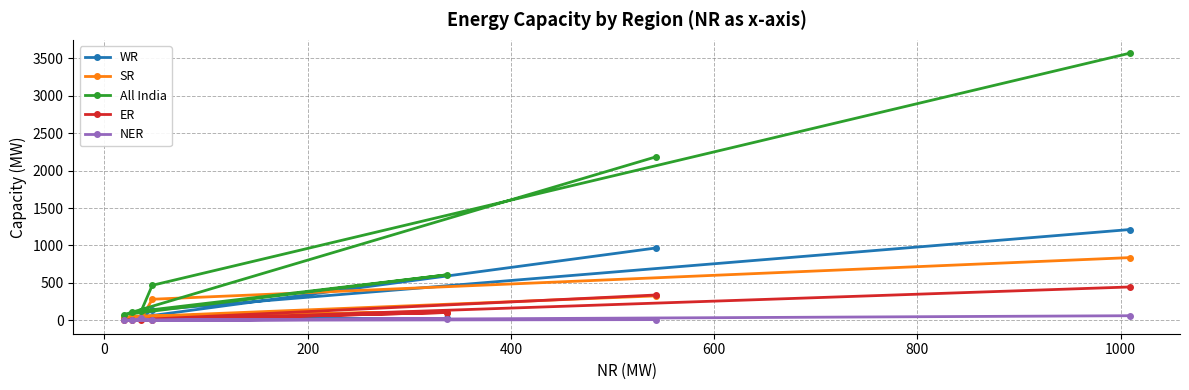

Which series has the widest spread of values?

All India